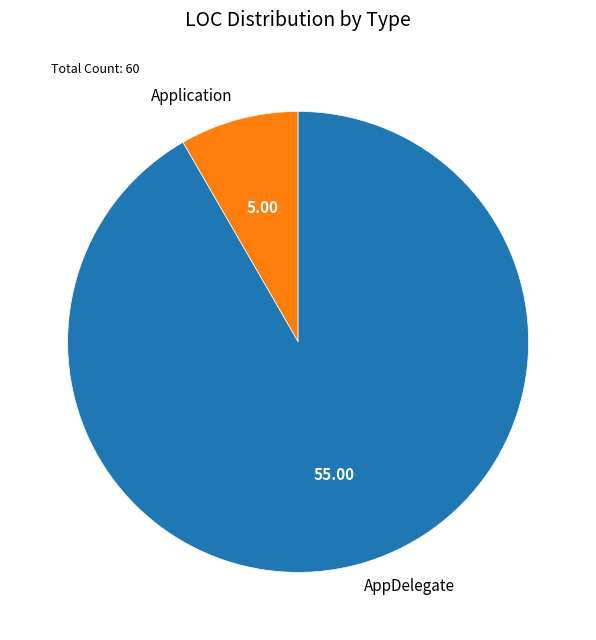

Combined, do AppDelegate and Application account for over 50%?

Yes